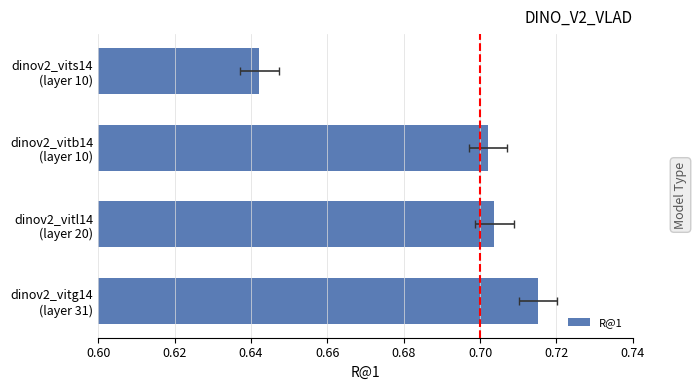

The value at dinov2_vitg14 (layer 31) is 1.1. True or false?

False